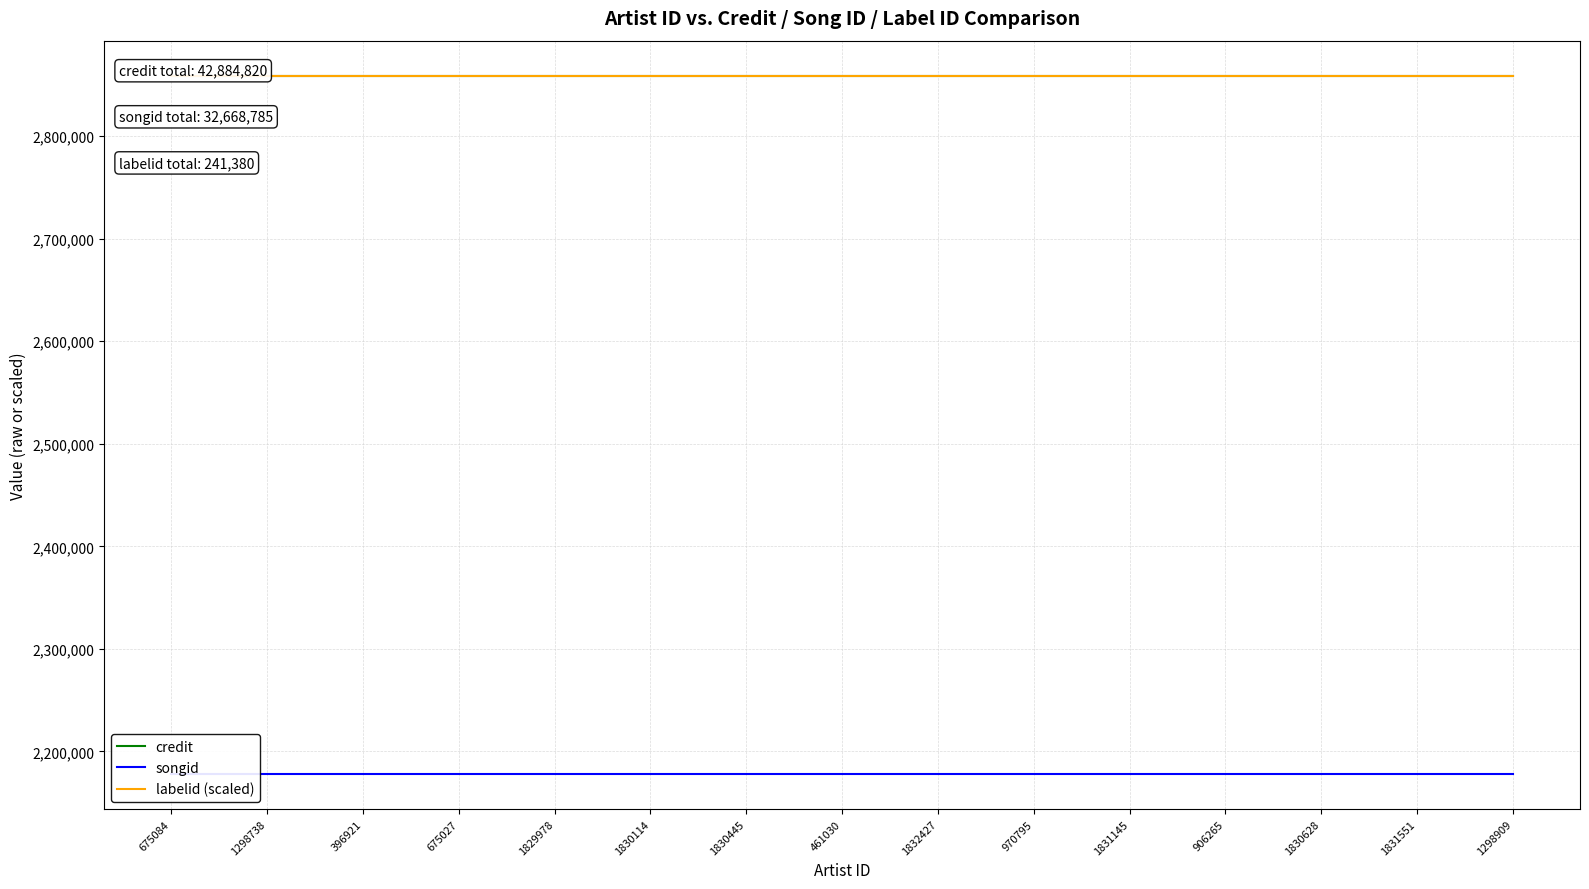

What is the highest value of the labelid (scaled) series?

2858988